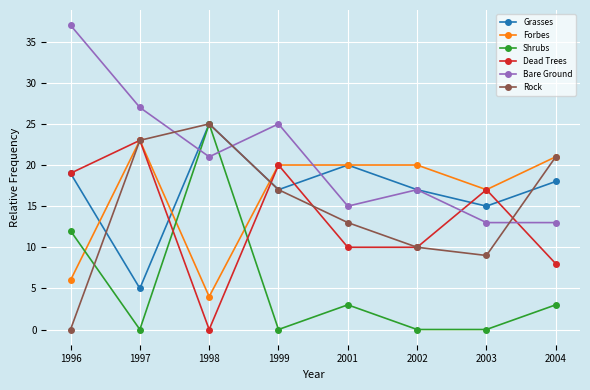

What is the difference between the maximum and minimum values in the Dead Trees series?

23